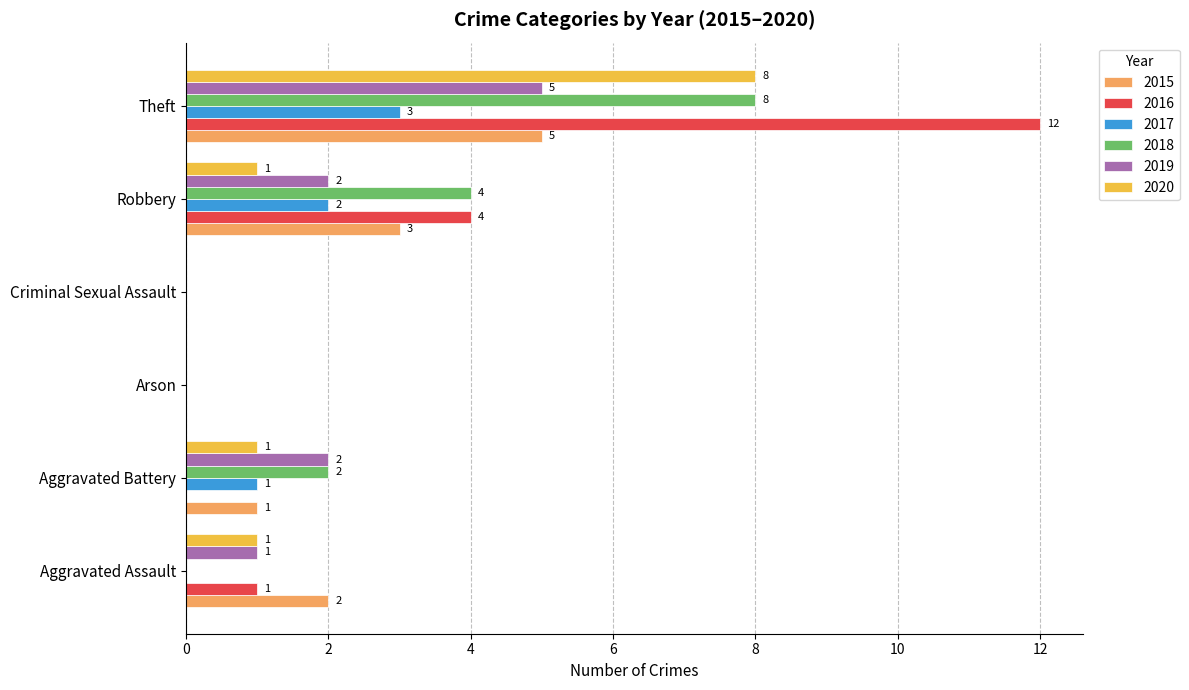

Which series changed the most between Arson and Theft?

2016